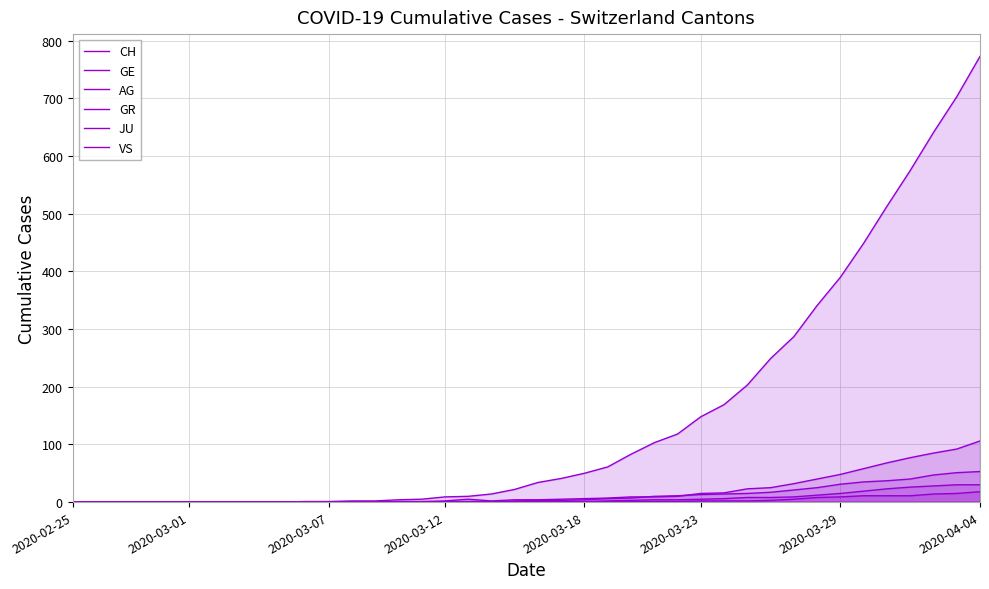

Between 24 and 2020-03-23, which is larger?

24